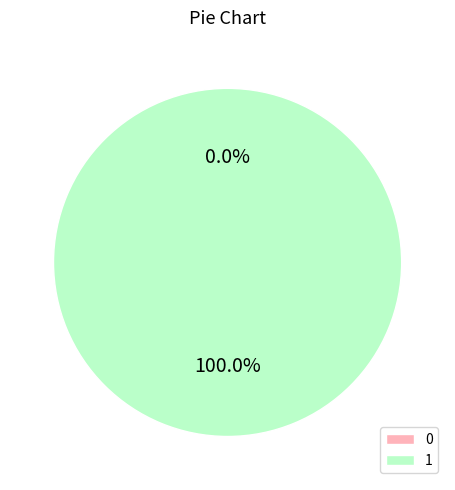

To the nearest percent, what is the difference between the largest and smallest slice percentages?

100%